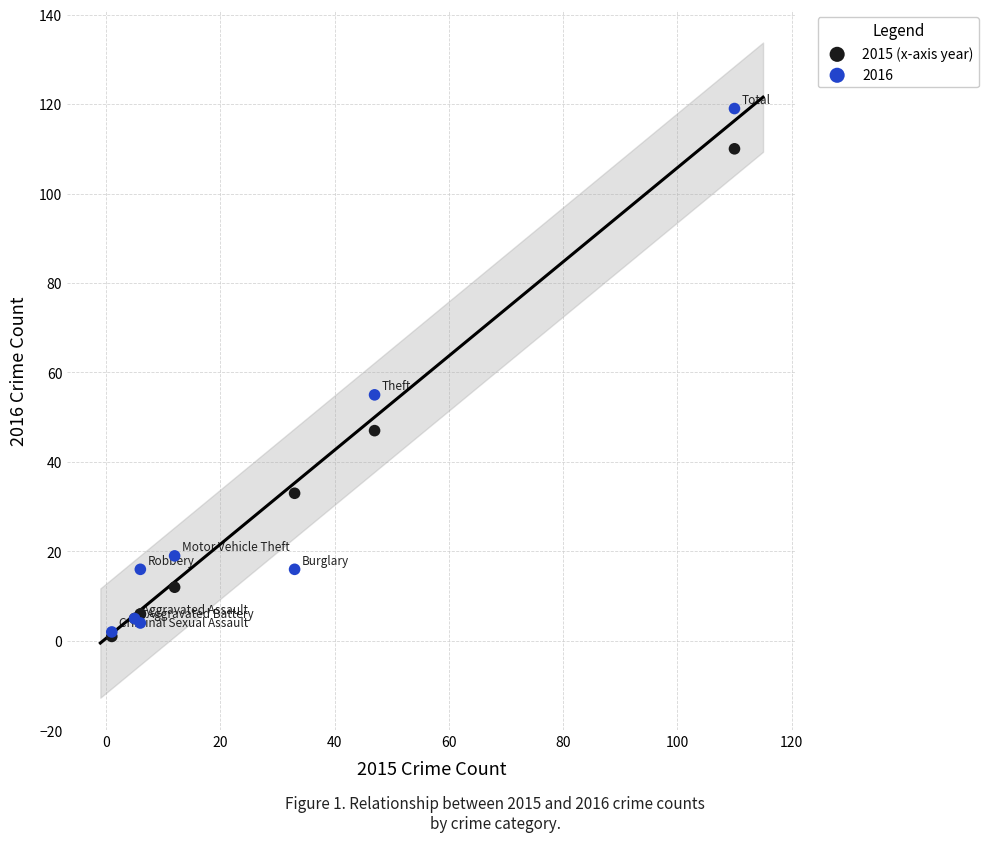

In the 2016 series, what Y value is closest to 60?

55